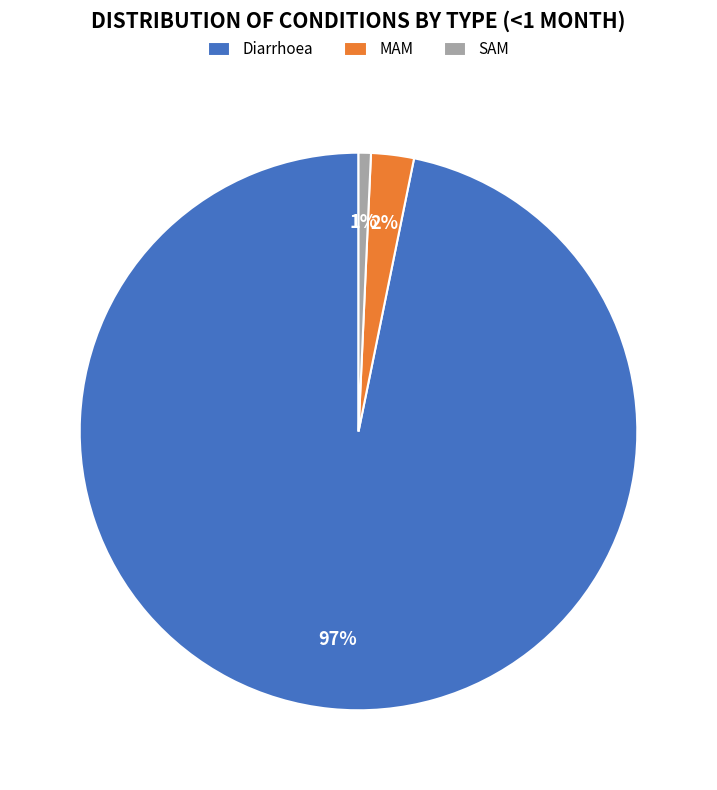

How many segments does this pie chart have?

3